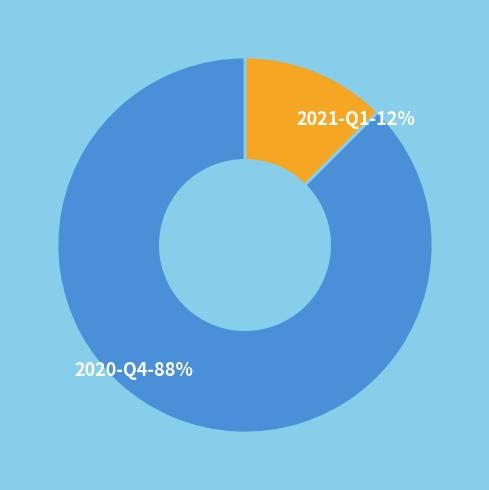

To the nearest percent, what is the combined percentage of 2021-Q1 and 2020-Q4?

100%